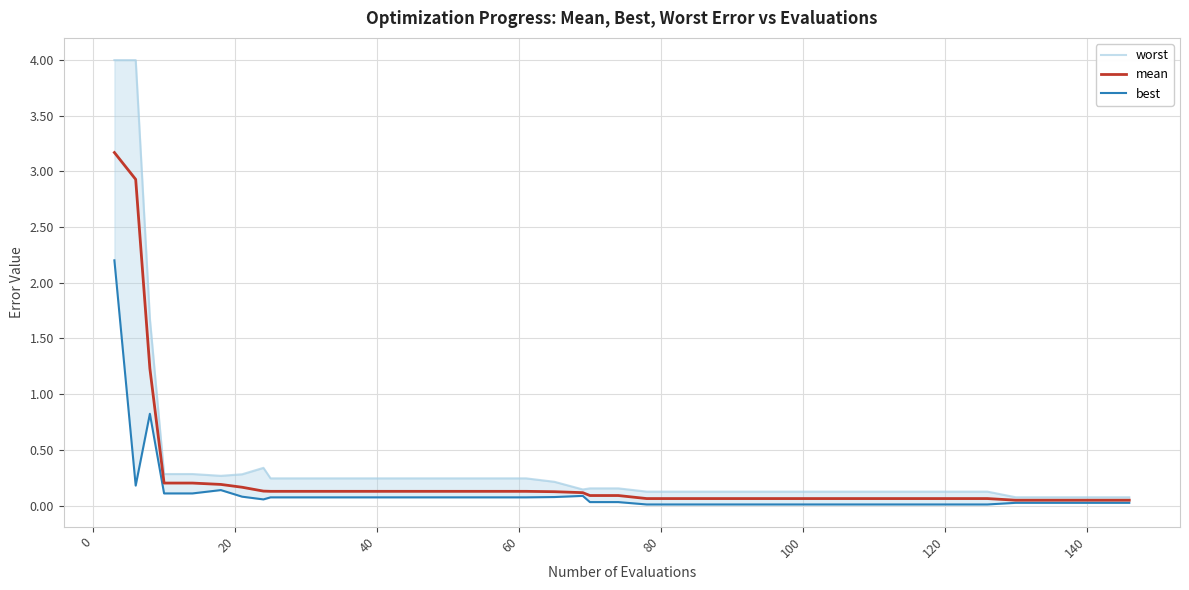

The value of mean at 23 is 0.1. True or false?

False